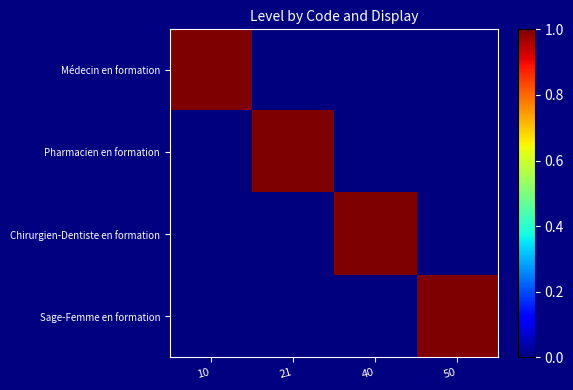

Between 10 and 40, which series saw the biggest shift?

Médecin en formation